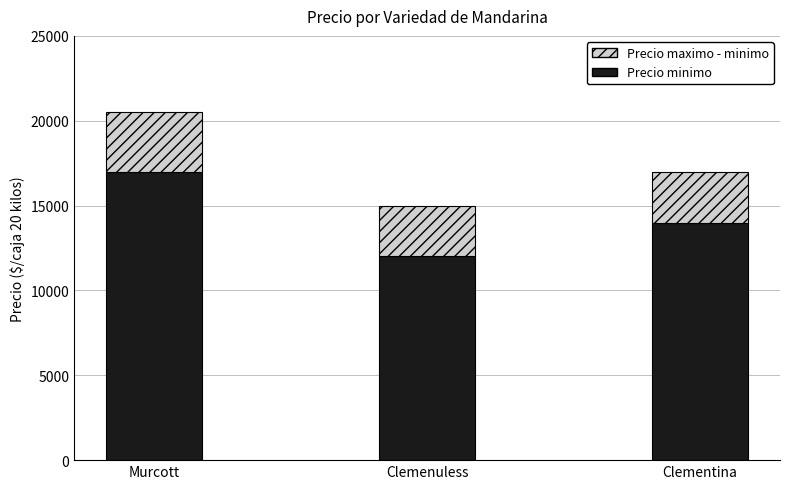

Does the chart contain any negative values?

No